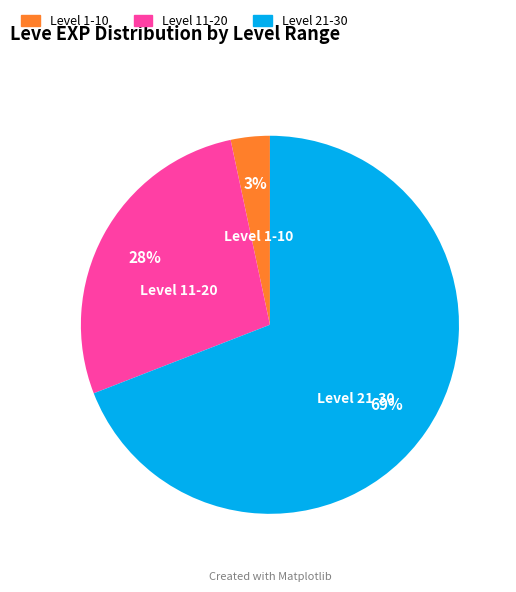

The Level 21-30 slice represents 69% of the pie. True or false?

True